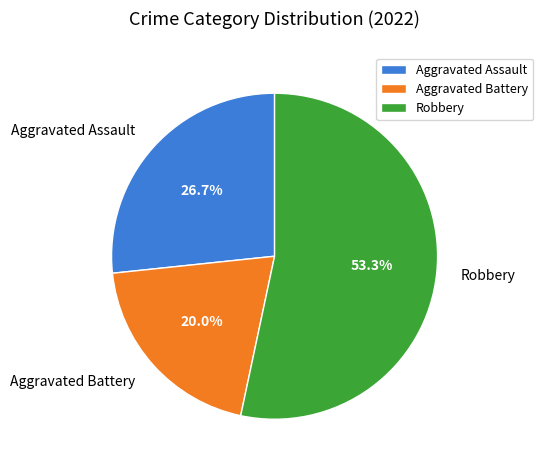

Is there a majority slice in this chart?

Yes